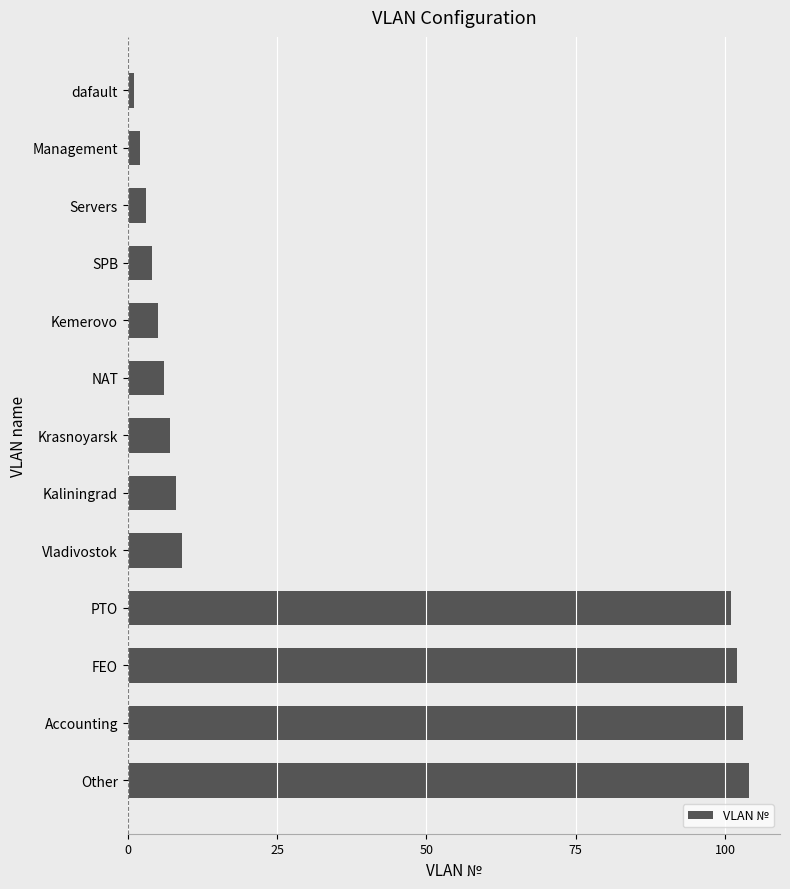

True or false: the data shows 8 at Kaliningrad.

True